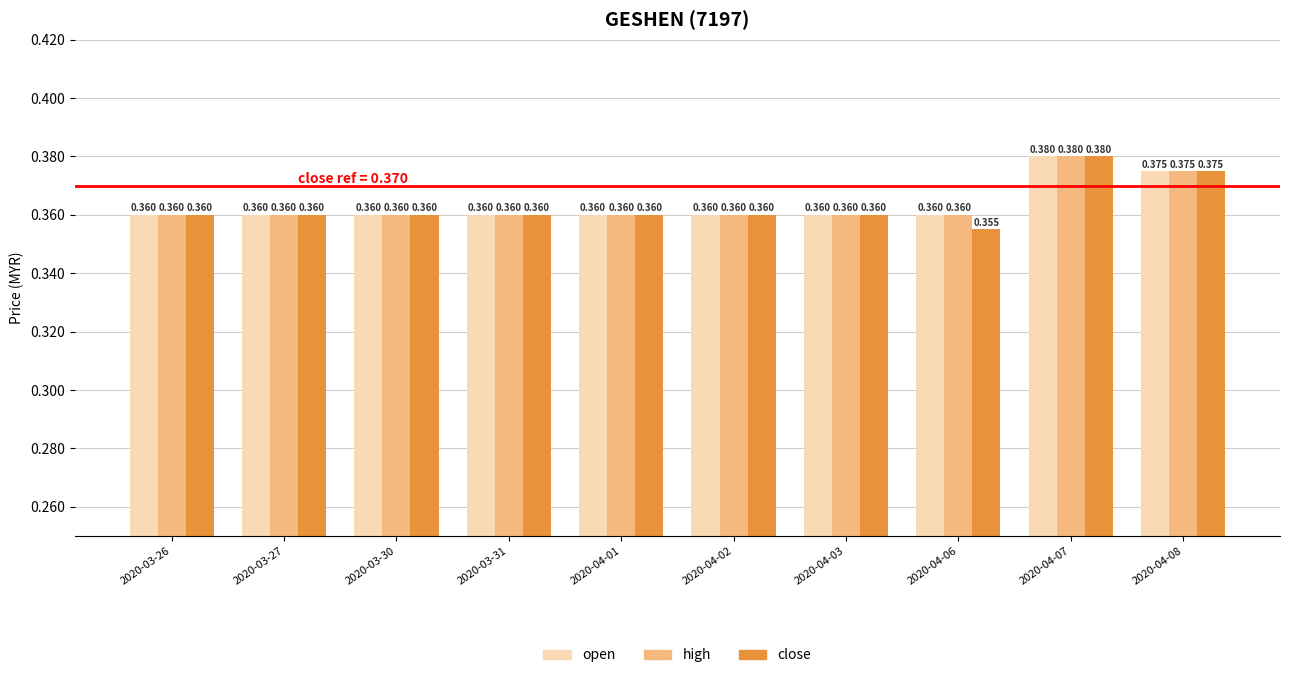

How many groups of bars are there?

10